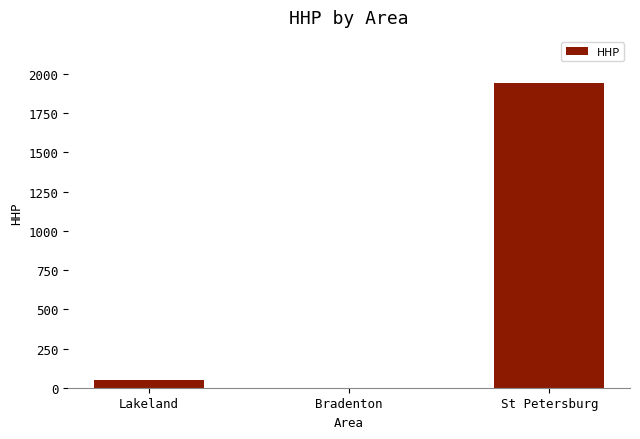

The value at St Petersburg is 1945. True or false?

True